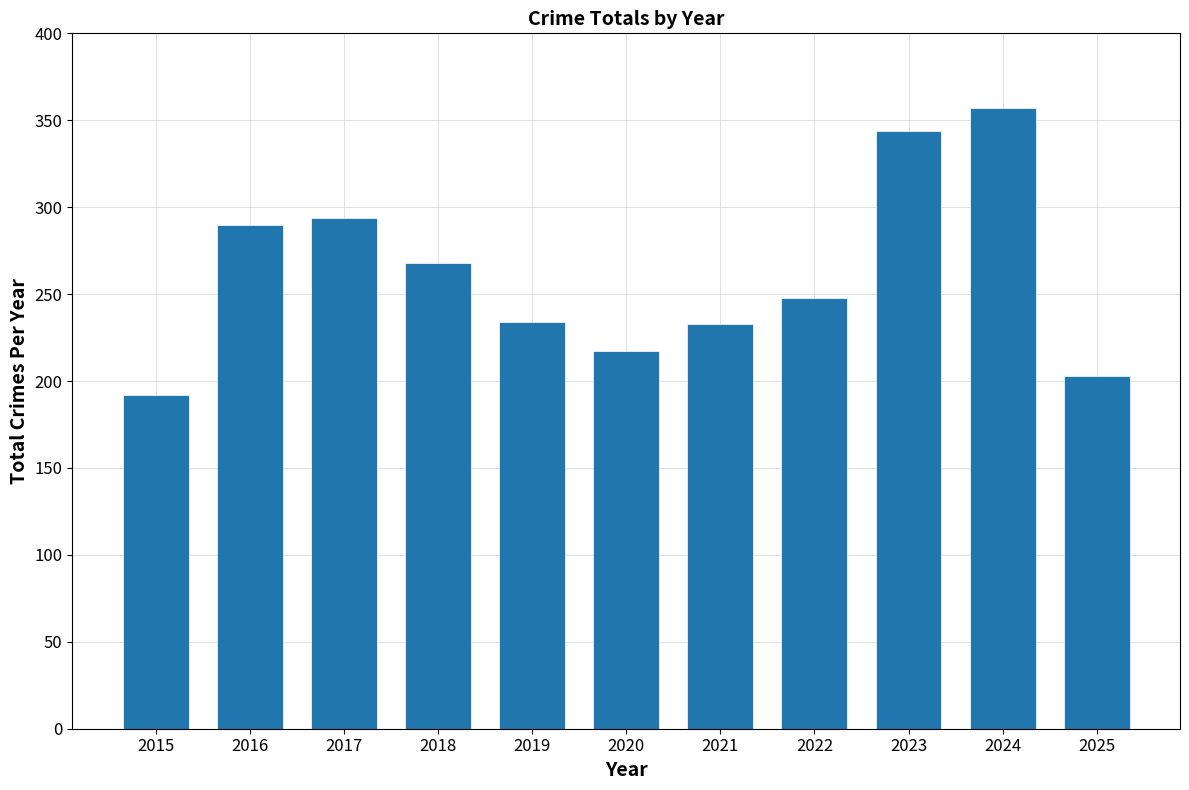

What is the value of the 9th bar from the left?

344